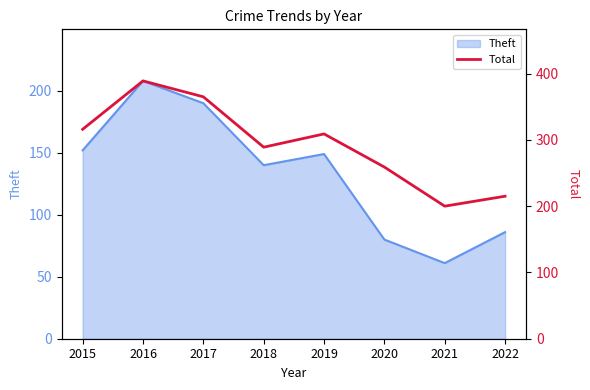

Approximately how many times larger is the value at 2017 compared to 2015?

1.2